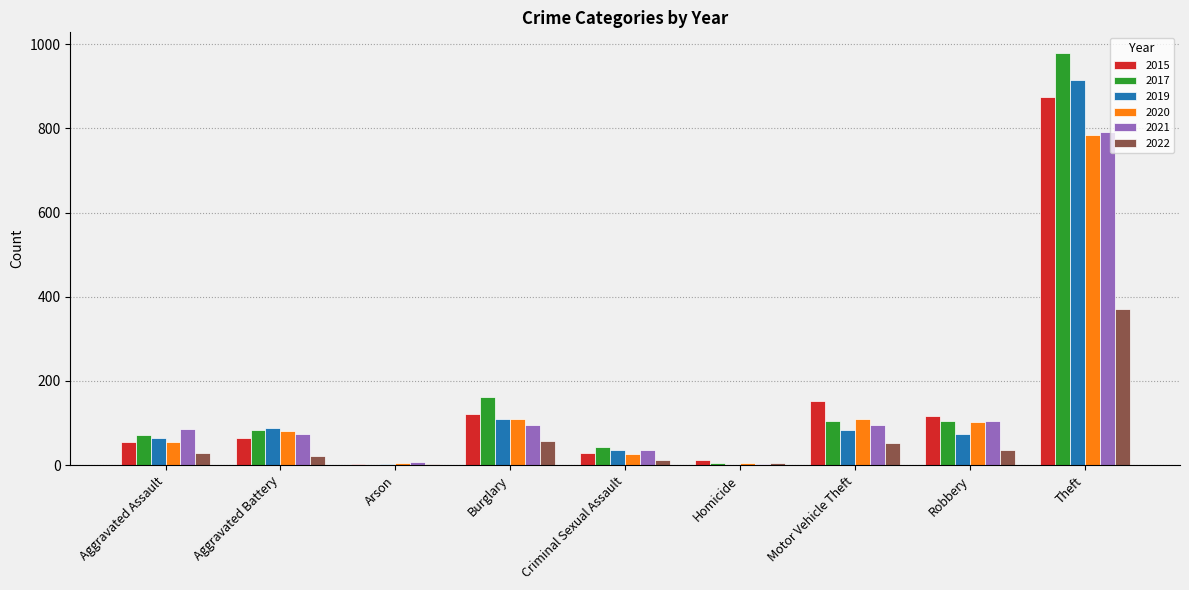

What is the total value across all series at Motor Vehicle Theft?

597